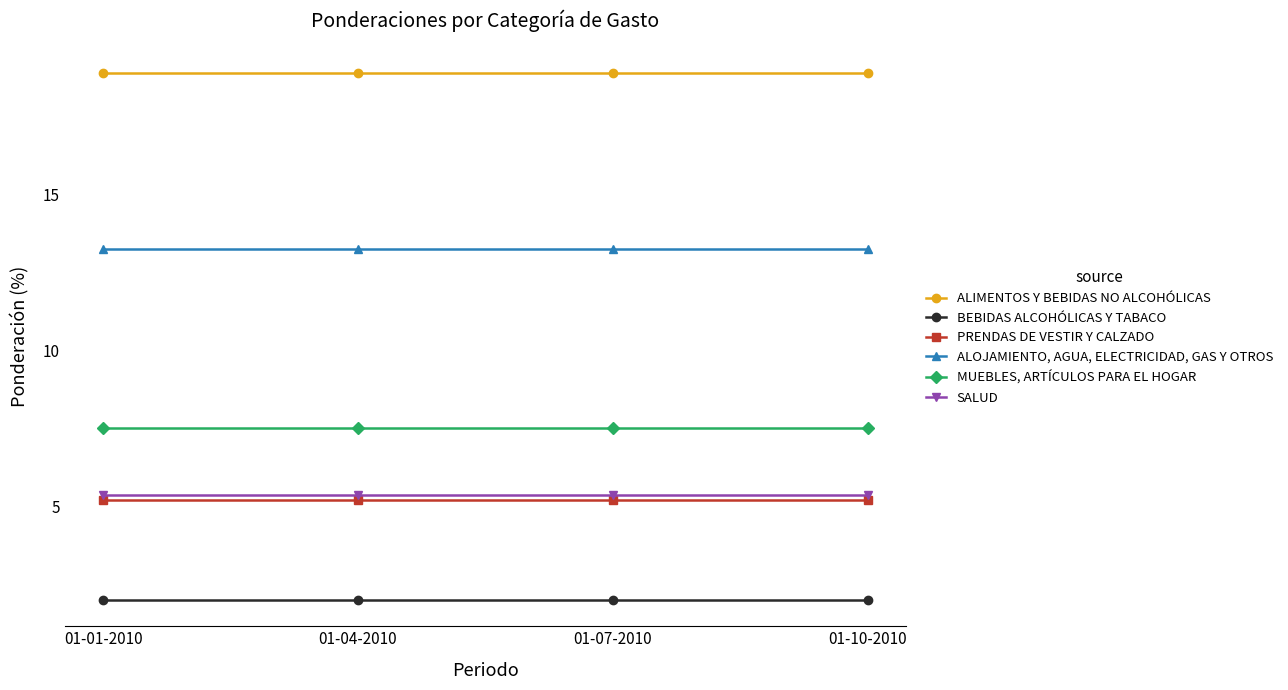

What is the lowest value of the PRENDAS DE VESTIR Y CALZADO series?

5.2